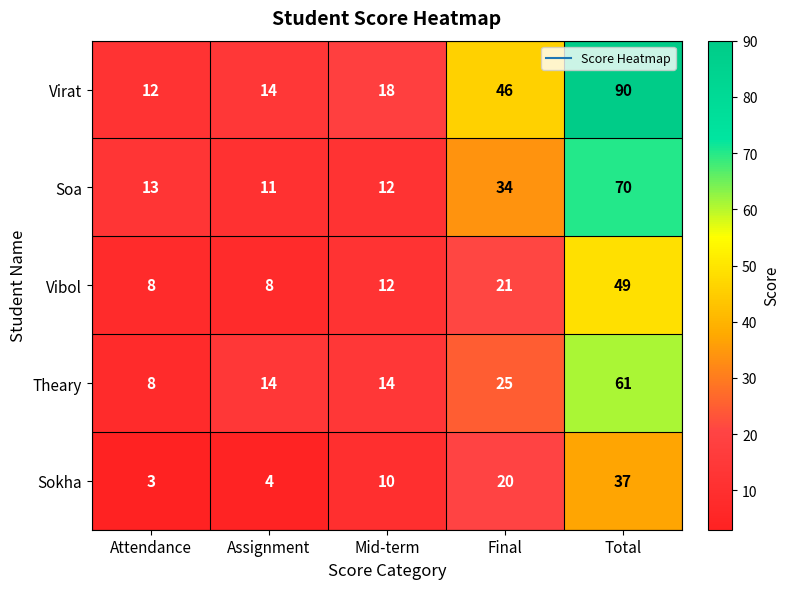

Which series has the largest range (max minus min)?

Virat